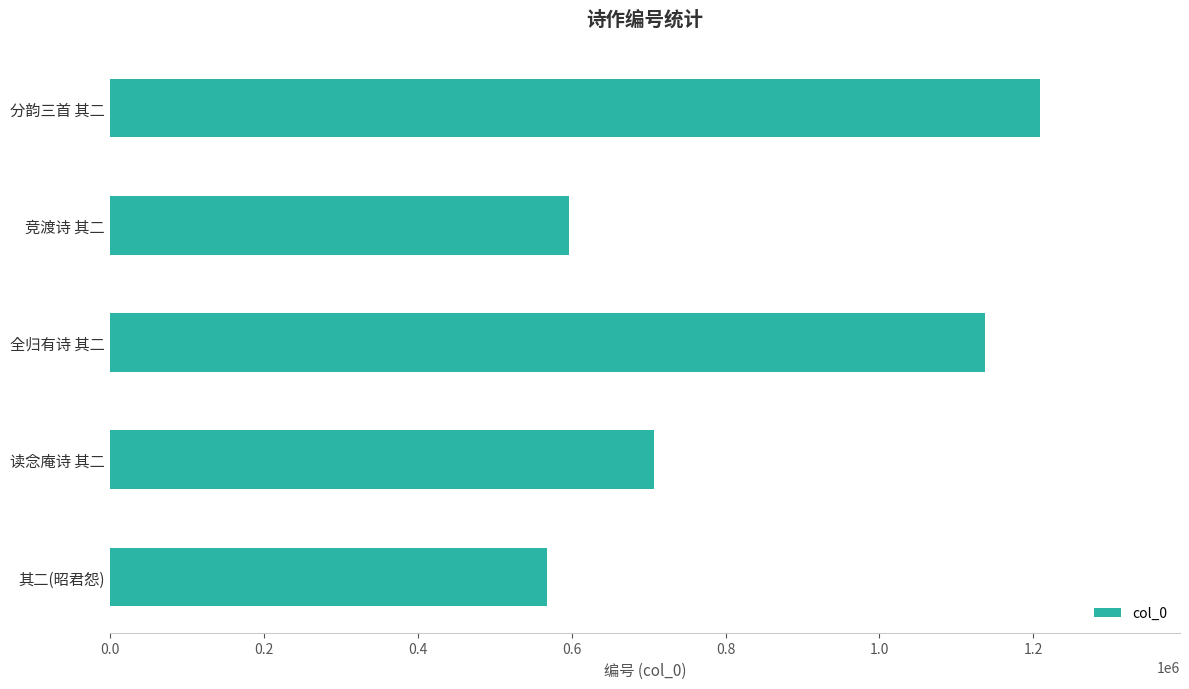

What is the difference between the maximum and second lowest values?

612574